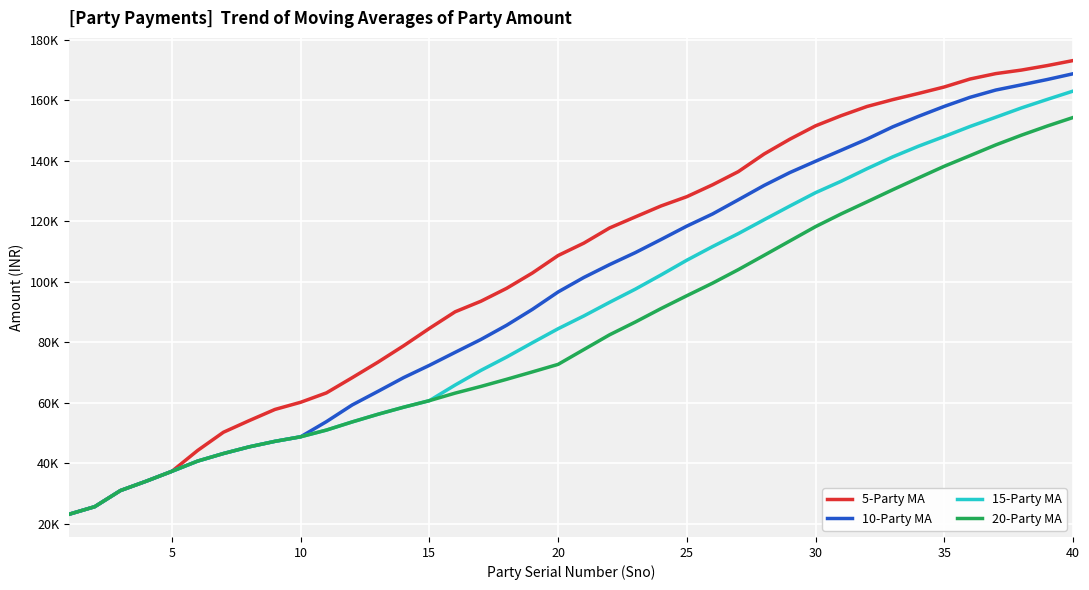

True or false: 20-Party MA has more than 0 points higher than both neighbors.

False